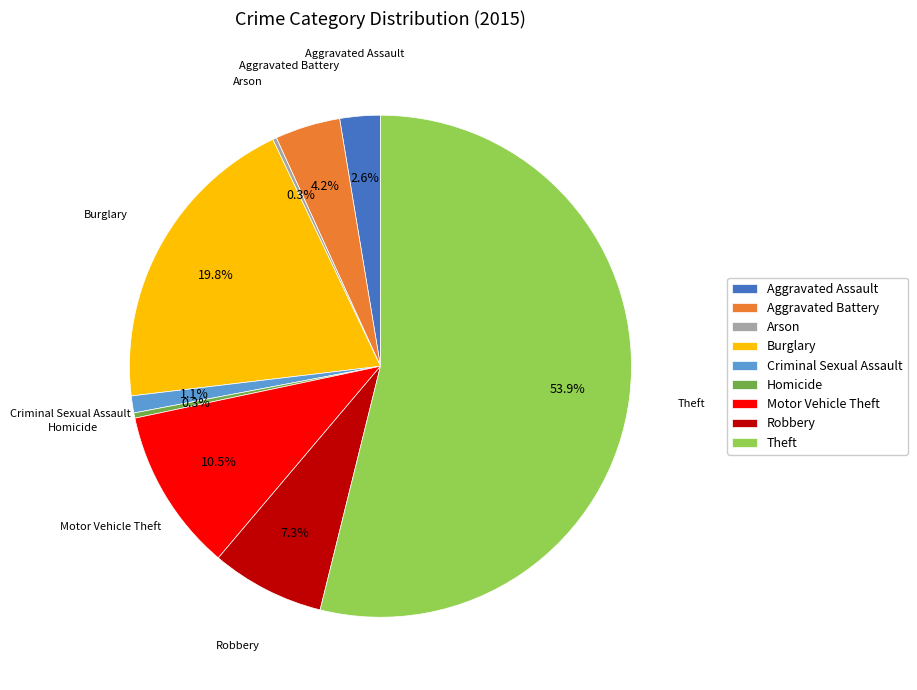

How much of the chart is everything except Aggravated Assault?

97.4%